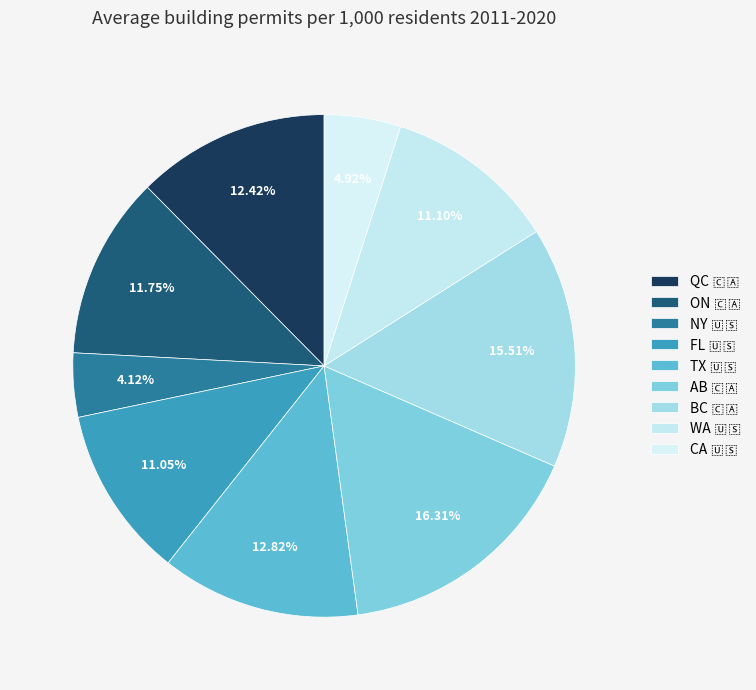

Which has a higher value, ON 🇨🇦 or CA 🇺🇸?

ON 🇨🇦